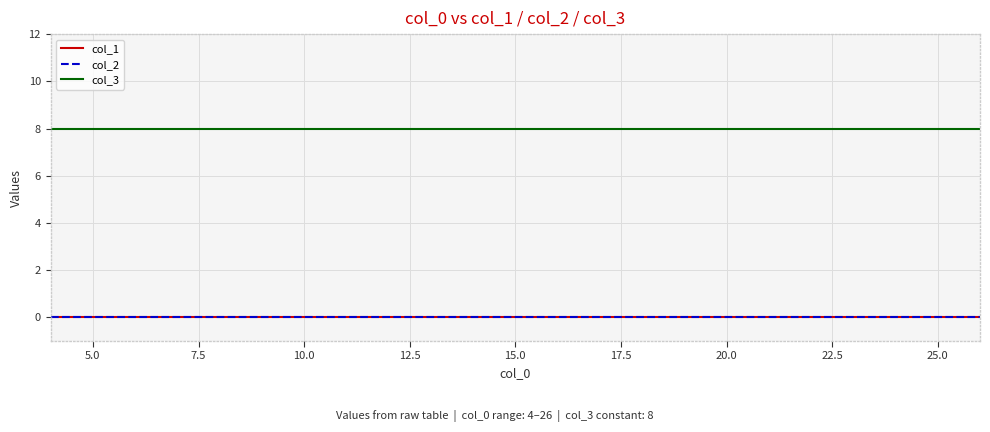

Reading left to right, what are all the values shown in this chart?

col_1: 0	0	0	0	0	0	0	0	0	0	0	0	0	0	0	0	0	0	0	0	0	0	0
col_2: 0	0	0	0	0	0	0	0	0	0	0	0	0	0	0	0	0	0	0	0	0	0	0
col_3: 8	8	8	8	8	8	8	8	8	8	8	8	8	8	8	8	8	8	8	8	8	8	8